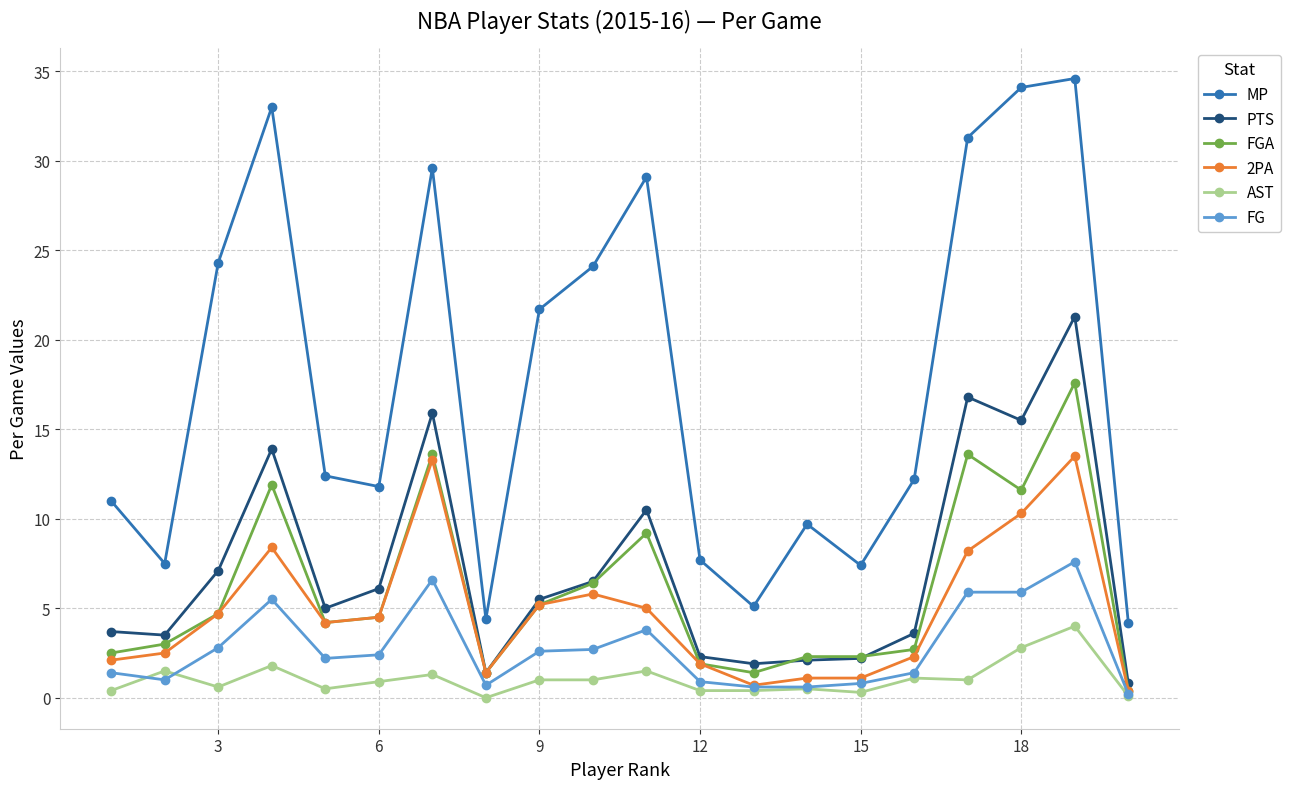

True or false: AST has more than 1 points higher than both neighbors.

True